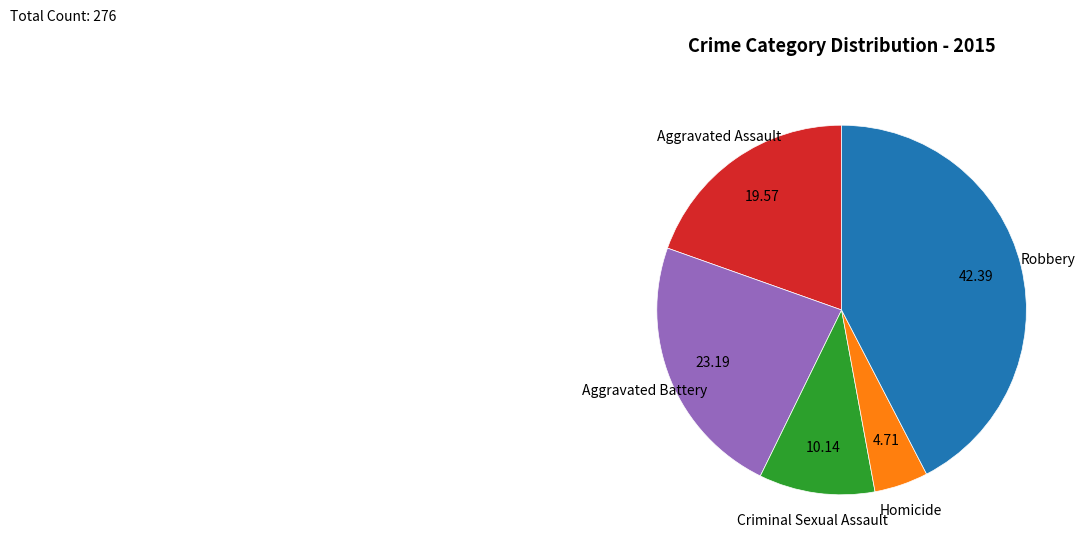

Is there a majority slice in this chart?

No